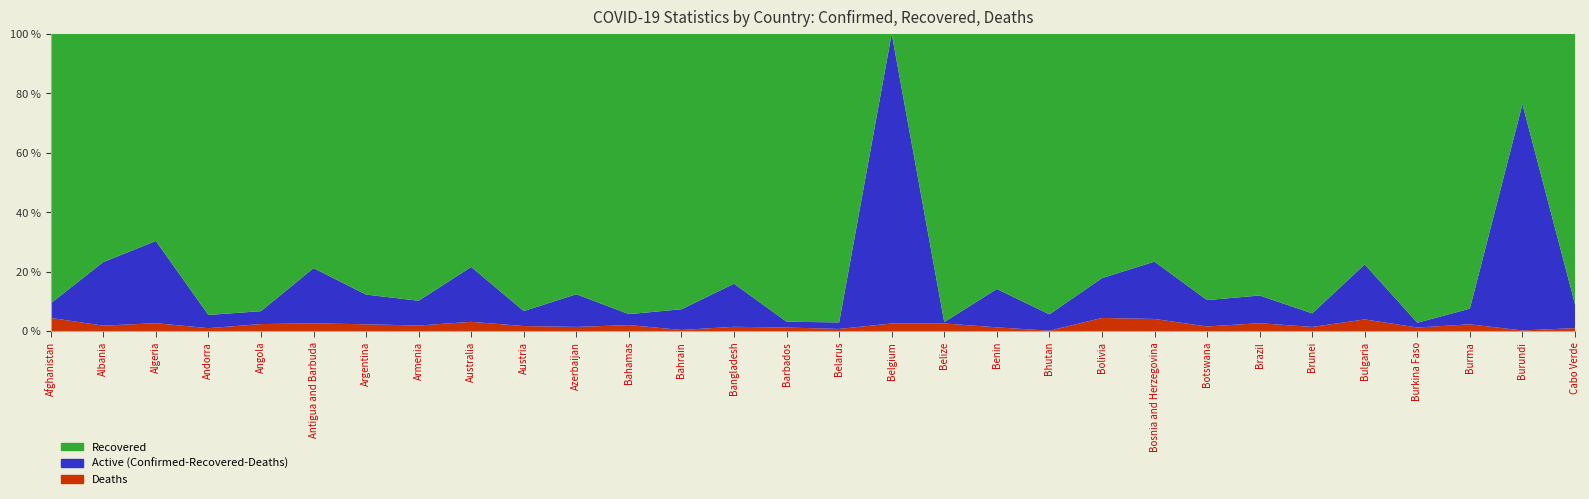

Reading right to left, extract all data points from this chart.

Deaths: Cabo Verde=187	Burundi=6	Burma=3206	Burkina Faso=153	Bulgaria=14746	Brunei=3	Brazil=358425	Botswana=663	Bosnia and Herzegovina=7487	Bolivia=12496	Bhutan=1	Benin=93	Belize=318	Belgium=23566	Belarus=2373	Barbados=44	Bangladesh=9987	Bahrain=566	Bahamas=190	Azerbaijan=3978	Austria=9779	Australia=910	Armenia=3794	Argentina=58174	Antigua and Barbuda=31	Angola=554	Andorra=121	Algeria=3137	Albania=2326	Afghanistan=2529
Recovered: Cabo Verde=17487	Burundi=773	Burma=131874	Burkina Faso=12627	Bulgaria=293351	Brunei=206	Brazil=11975121	Botswana=38923	Bosnia and Herzegovina=141602	Bolivia=233646	Bhutan=875	Benin=6452	Belize=12137	Belgium=0	Belarus=327848	Barbados=3623	Bangladesh=591299	Bahrain=147162	Bahamas=8965	Azerbaijan=253762	Austria=544989	Australia=23104	Armenia=184243	Argentina=2262875	Antigua and Barbuda=947	Angola=22115	Andorra=11932	Algeria=82813	Albania=98903	Afghanistan=52022
Confirmed: Cabo Verde=19231	Burundi=3262	Burma=142605	Burkina Faso=12989	Bulgaria=378059	Brunei=219	Brazil=13599994	Botswana=43444	Bosnia and Herzegovina=184698	Bolivia=284183	Bhutan=927	Benin=7515	Belize=12513	Belgium=930603	Belarus=337635	Barbados=3740	Bangladesh=703170	Bahrain=158789	Bahamas=9505	Azerbaijan=289601	Austria=584205	Australia=29451	Armenia=205128	Argentina=2579000	Antigua and Barbuda=1201	Angola=23697	Andorra=12614	Algeria=118799	Albania=128752	Afghanistan=57364